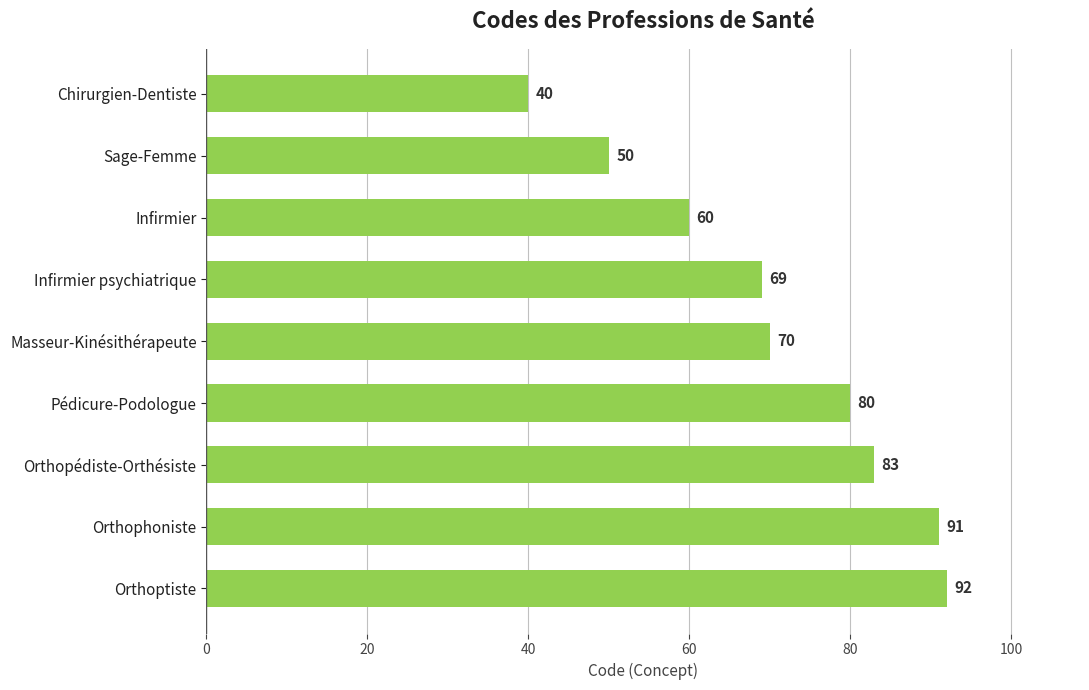

What is the sum of all values?

635